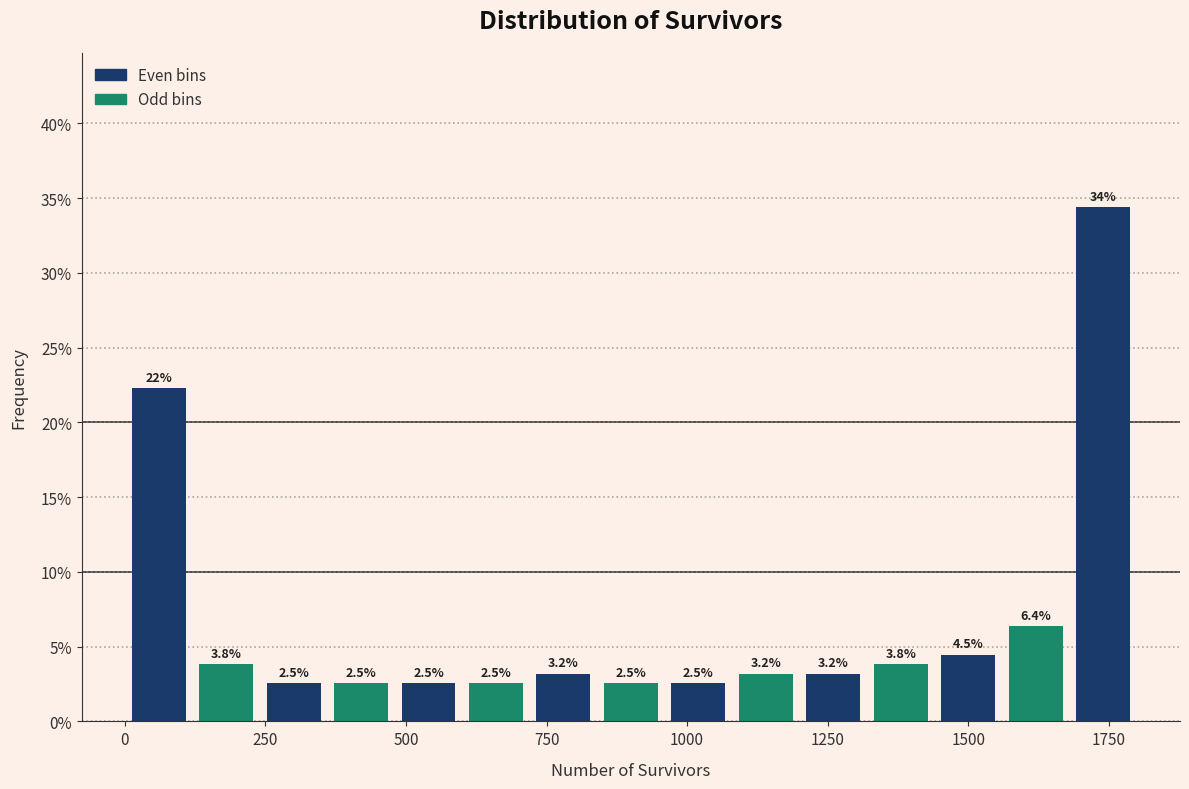

Read against the x-axis, roughly where is the centre of the tallest bar?

1750